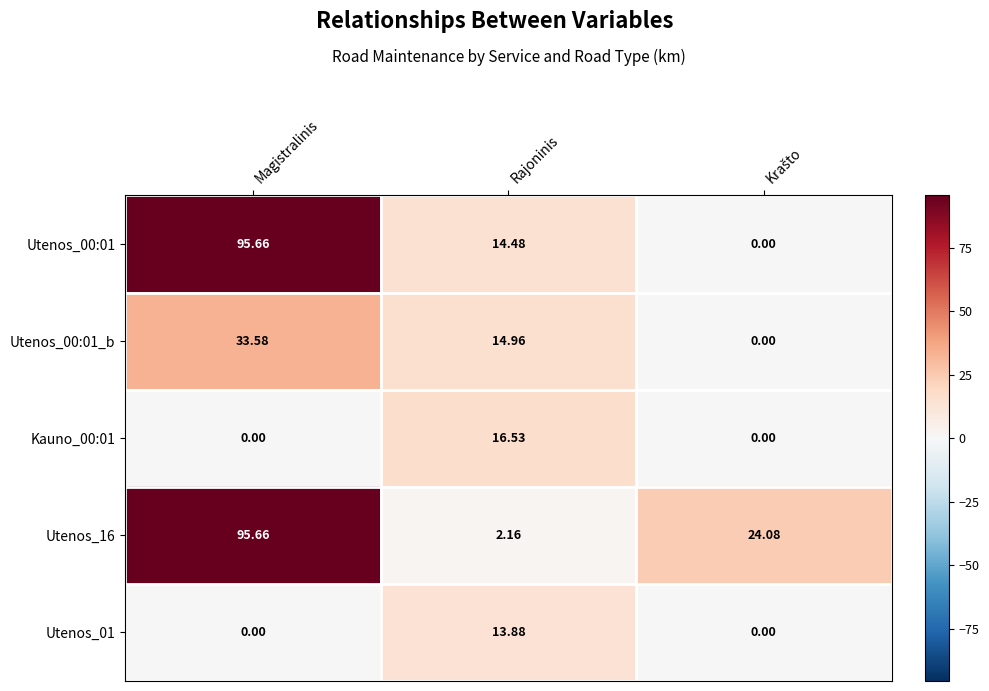

Where is Utenos_00:01 nearest to the value 47?

Rajoninis